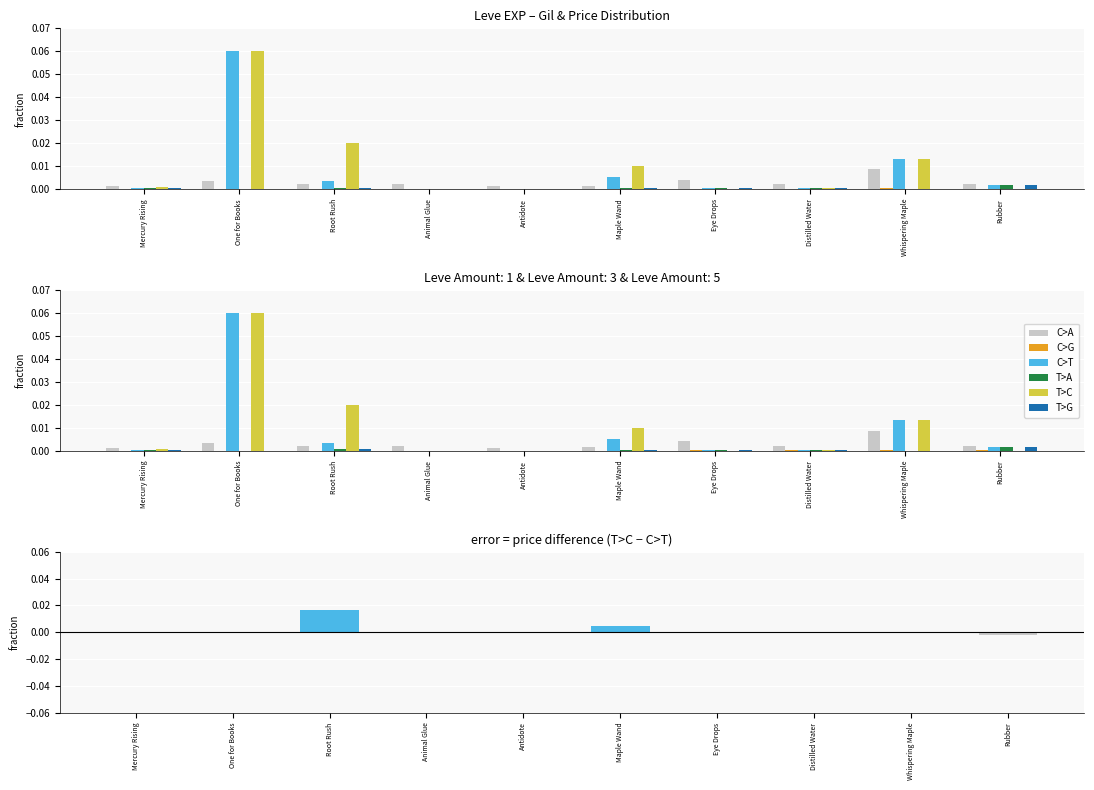

Which category has the highest value across all series?

One for Books